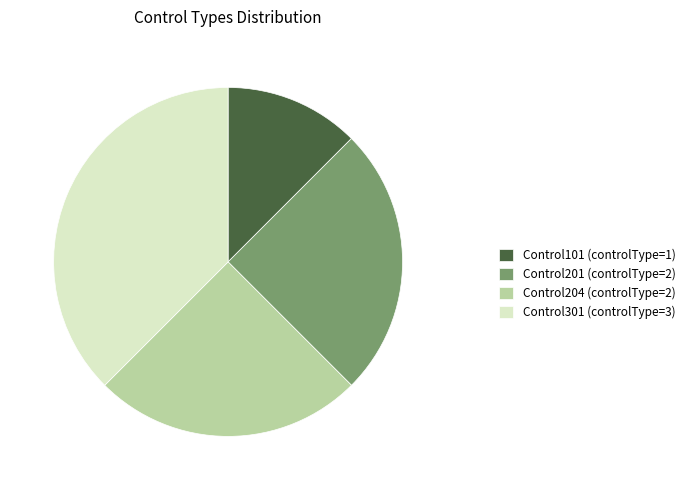

Is Control101 the majority of the pie?

No